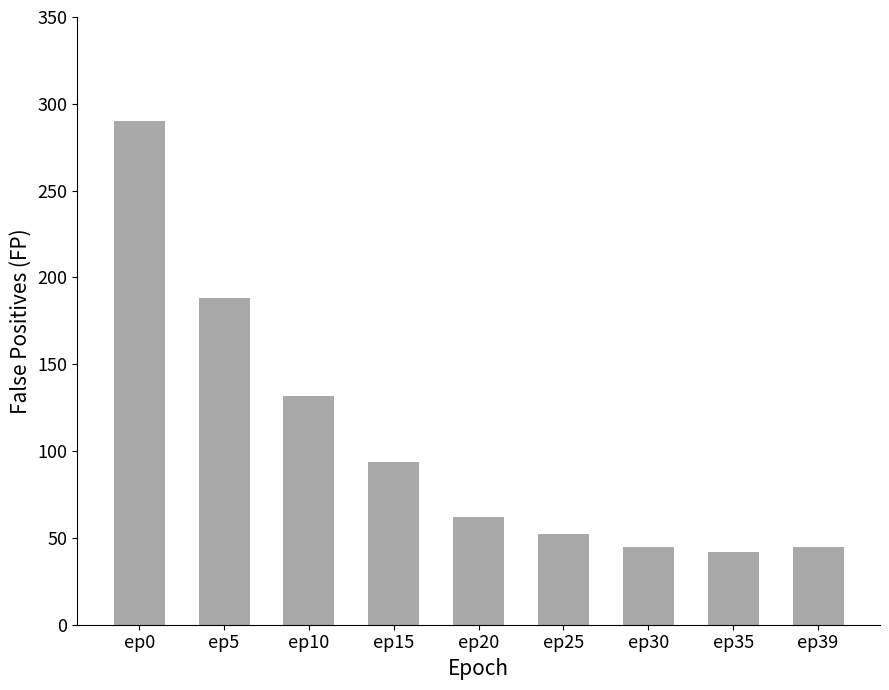

What is the approximate value at ep20, to the nearest 5?

60